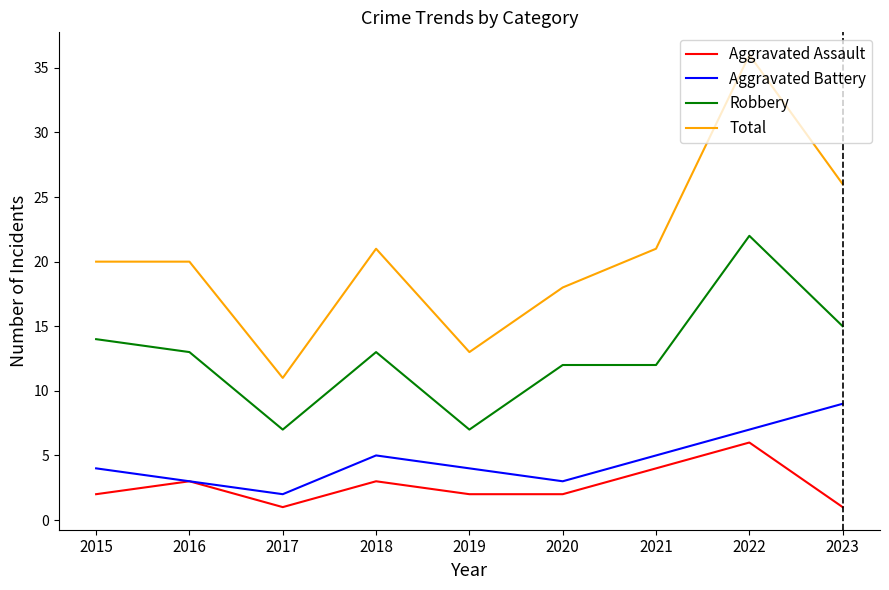

Is it true that Aggravated Assault equals 3 at 2018?

True